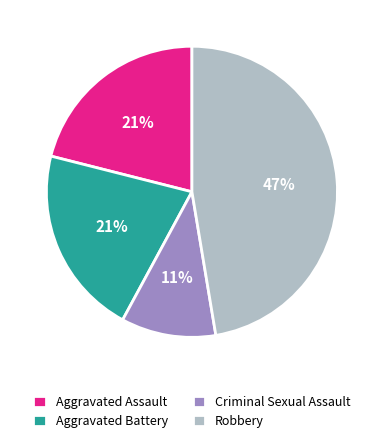

What percentage is the Aggravated Assault slice, to the nearest percent?

21%